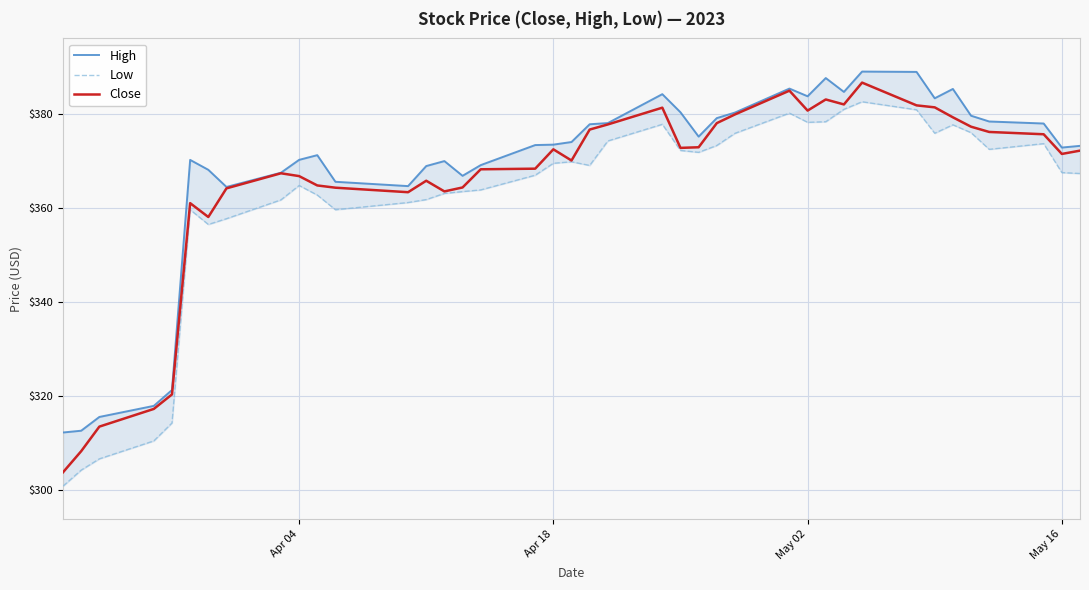

Rank the series by their average value, from lowest to highest.

Low, Close, High